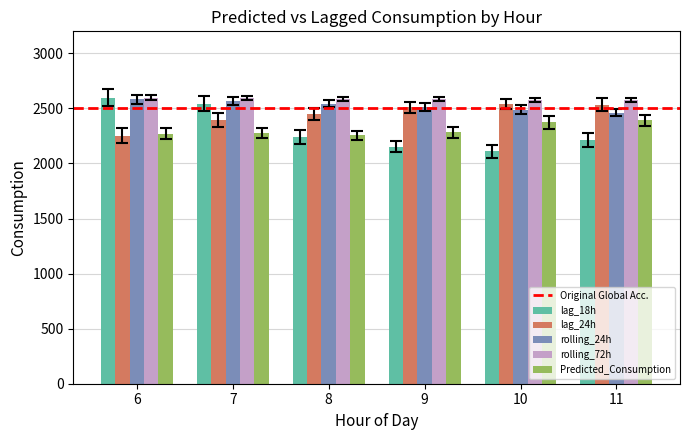

How many groups of bars are there?

6